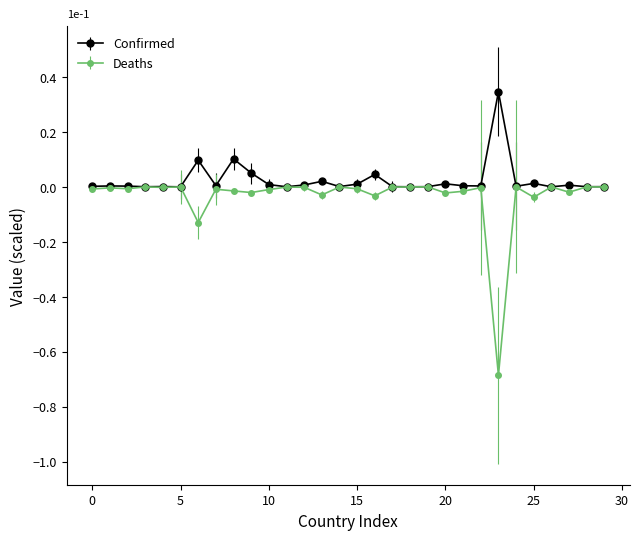

What is the smallest value displayed?

-0.7